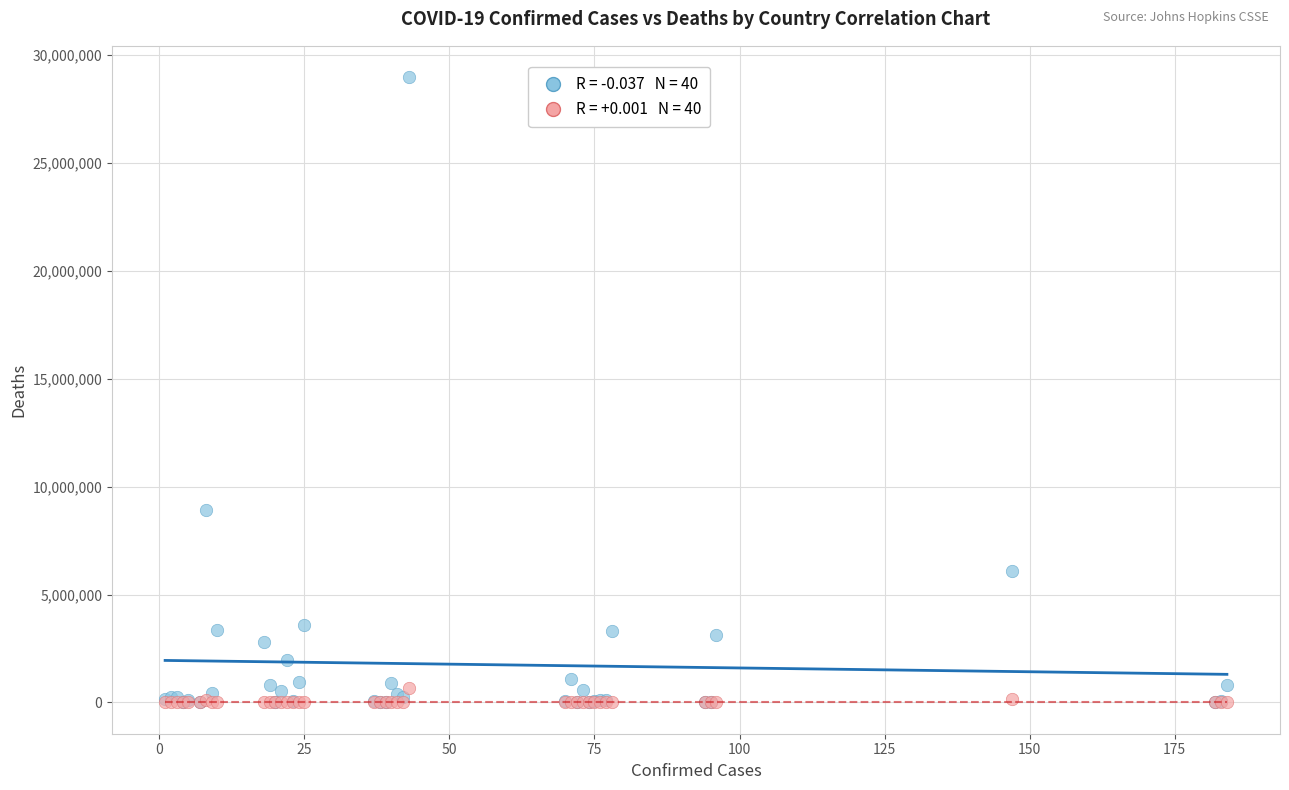

Across all series, what Y value is closest to 14489029?

8929898